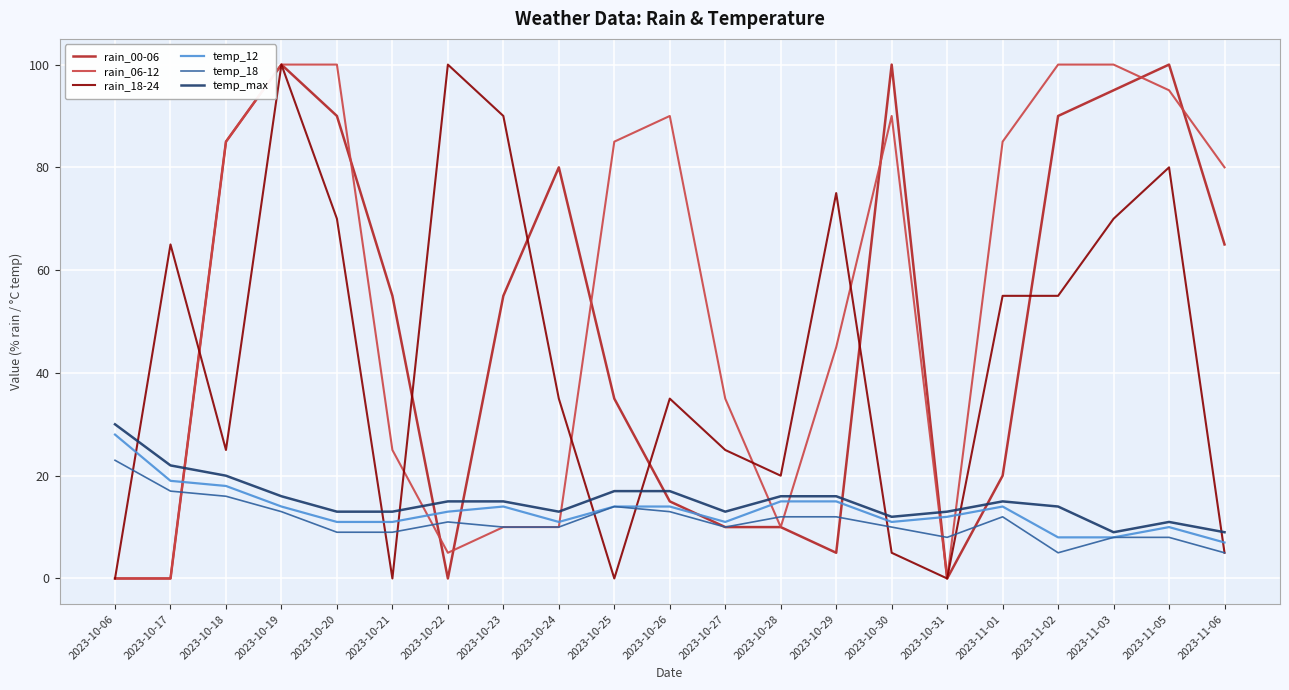

How many distinct data groups are displayed?

6